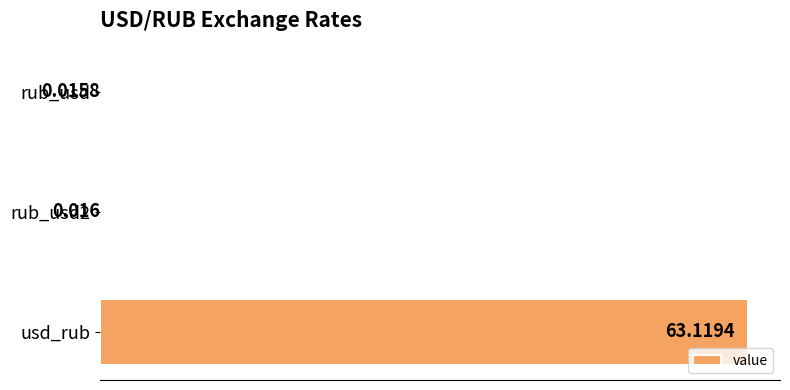

What is the average value?

21.1